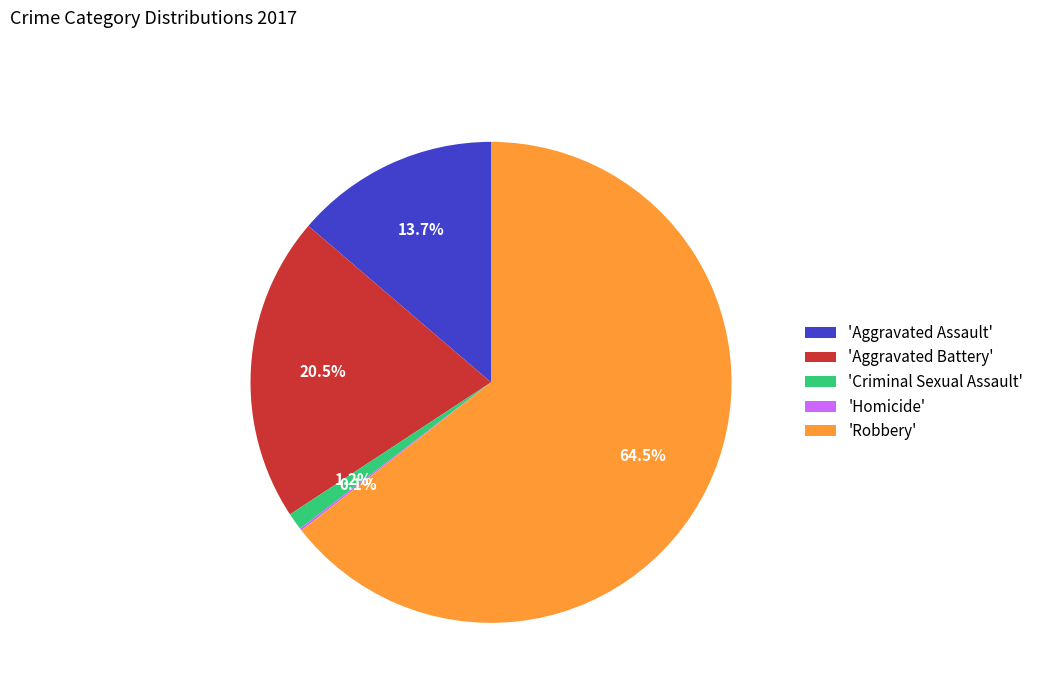

Which category accounts for the majority?

'Robbery'